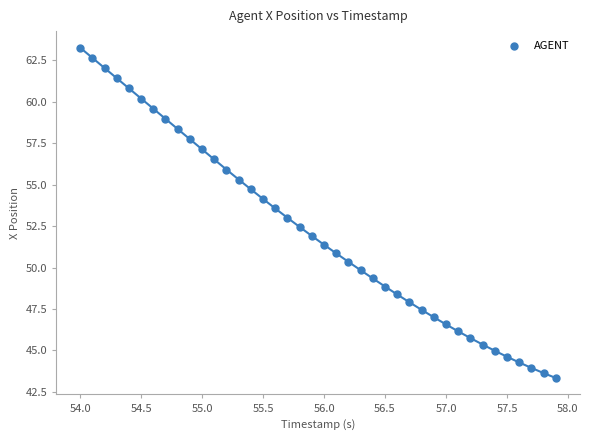

What is the range of Y values (max minus min)?

19.9